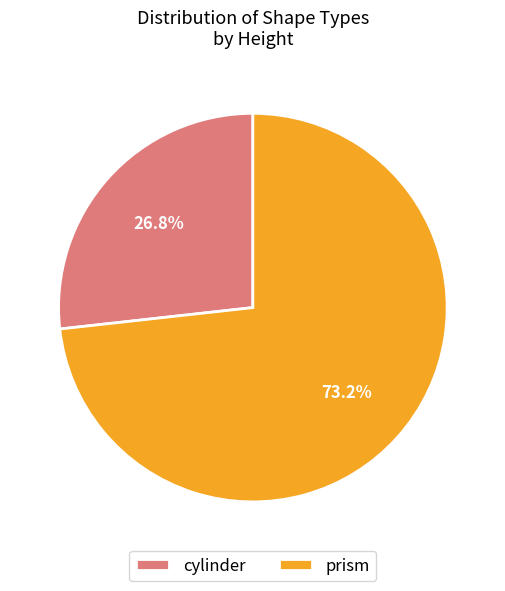

What percentage is the cylinder slice, to the nearest percent?

27%